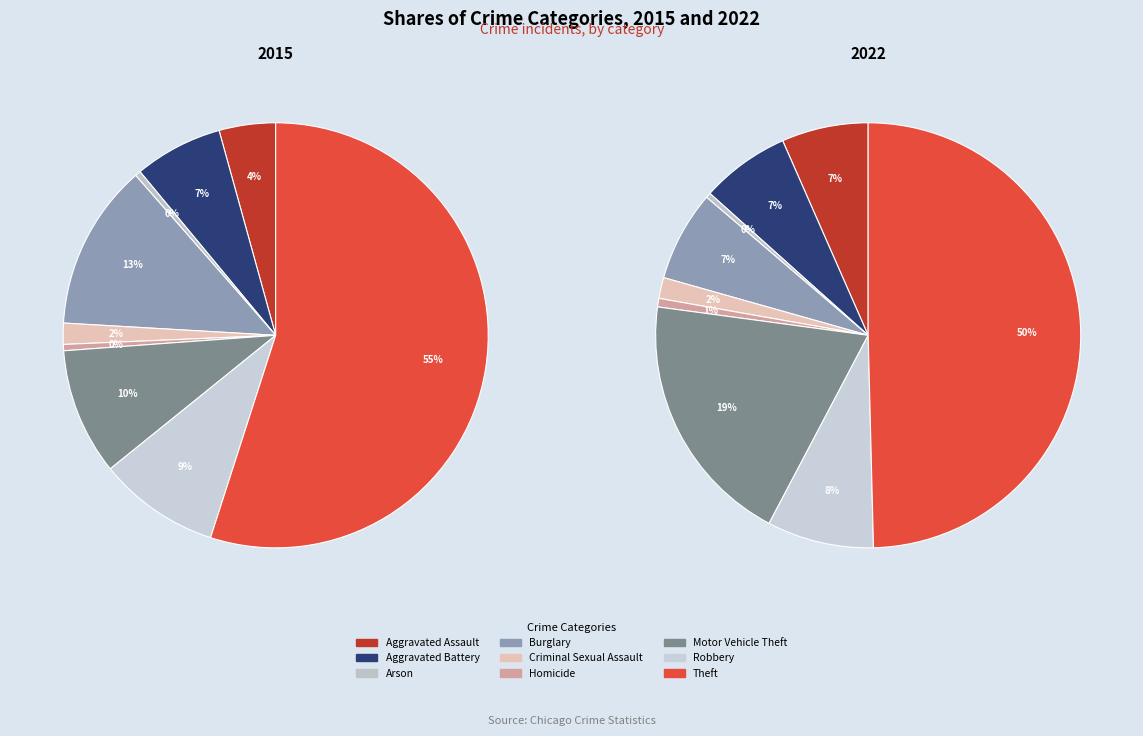

To the nearest percent, what is the difference between the largest and smallest slice percentages?

49%